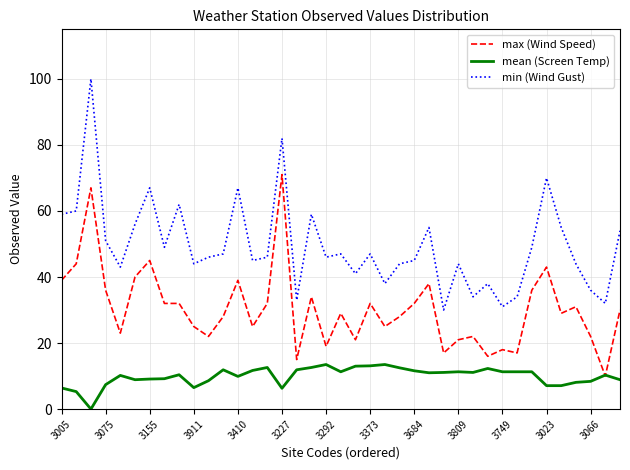

List the series in order of their peak value, lowest first.

mean (Screen Temp), max (Wind Speed), min (Wind Gust)